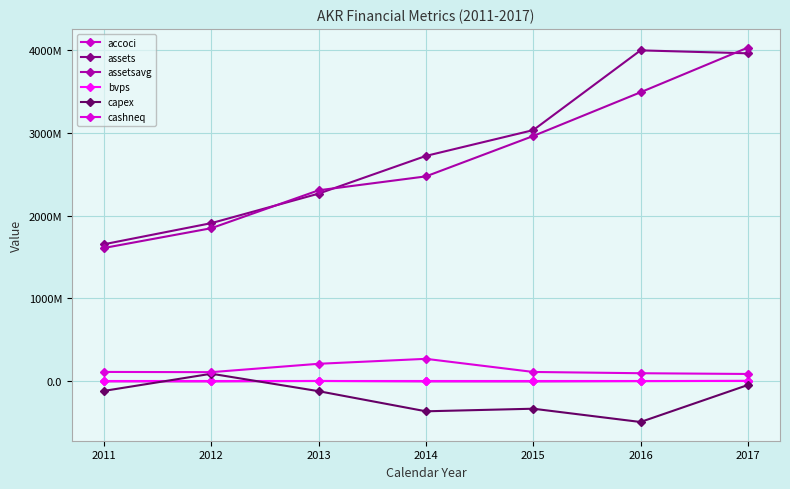

At how many categories does at least one series exceed 3059330731?

2